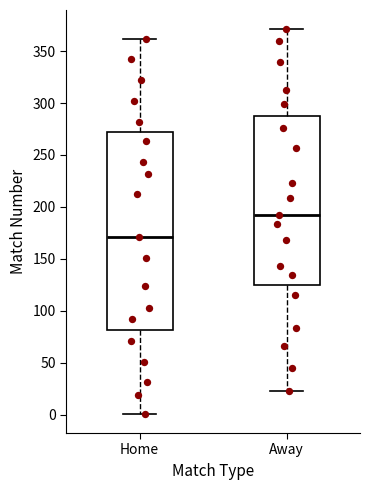

Which box's median line is the highest?

Away